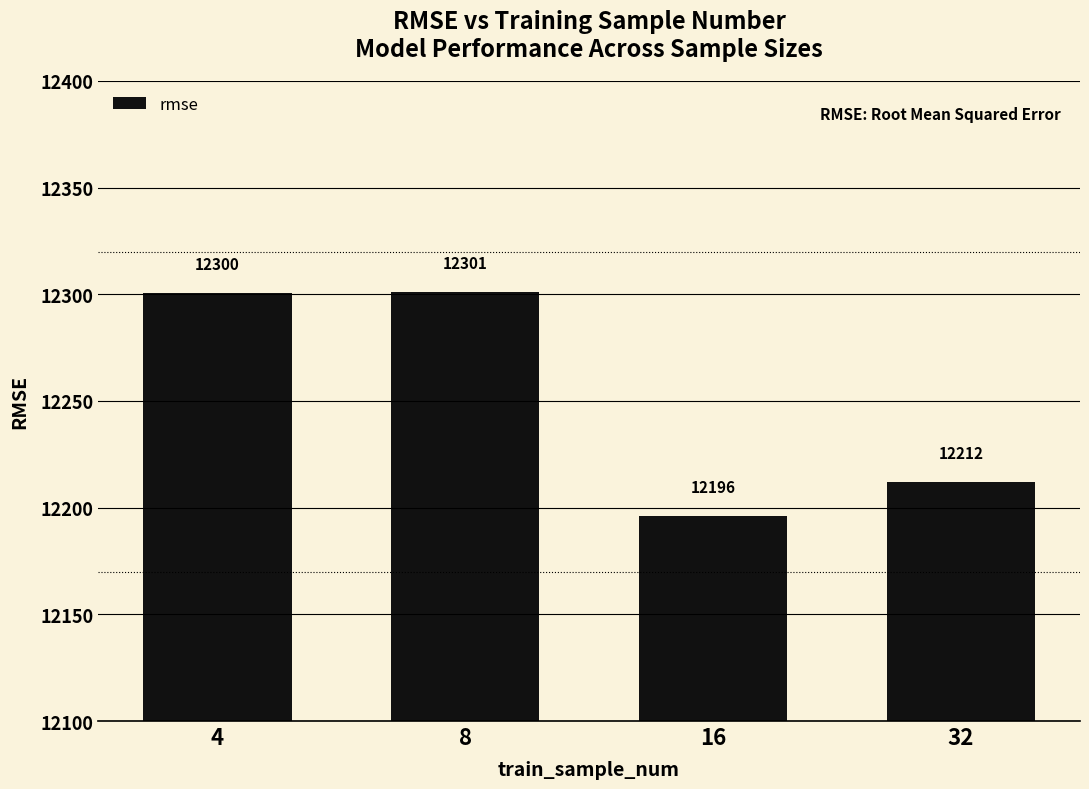

Which category has the lowest value across all series?

16